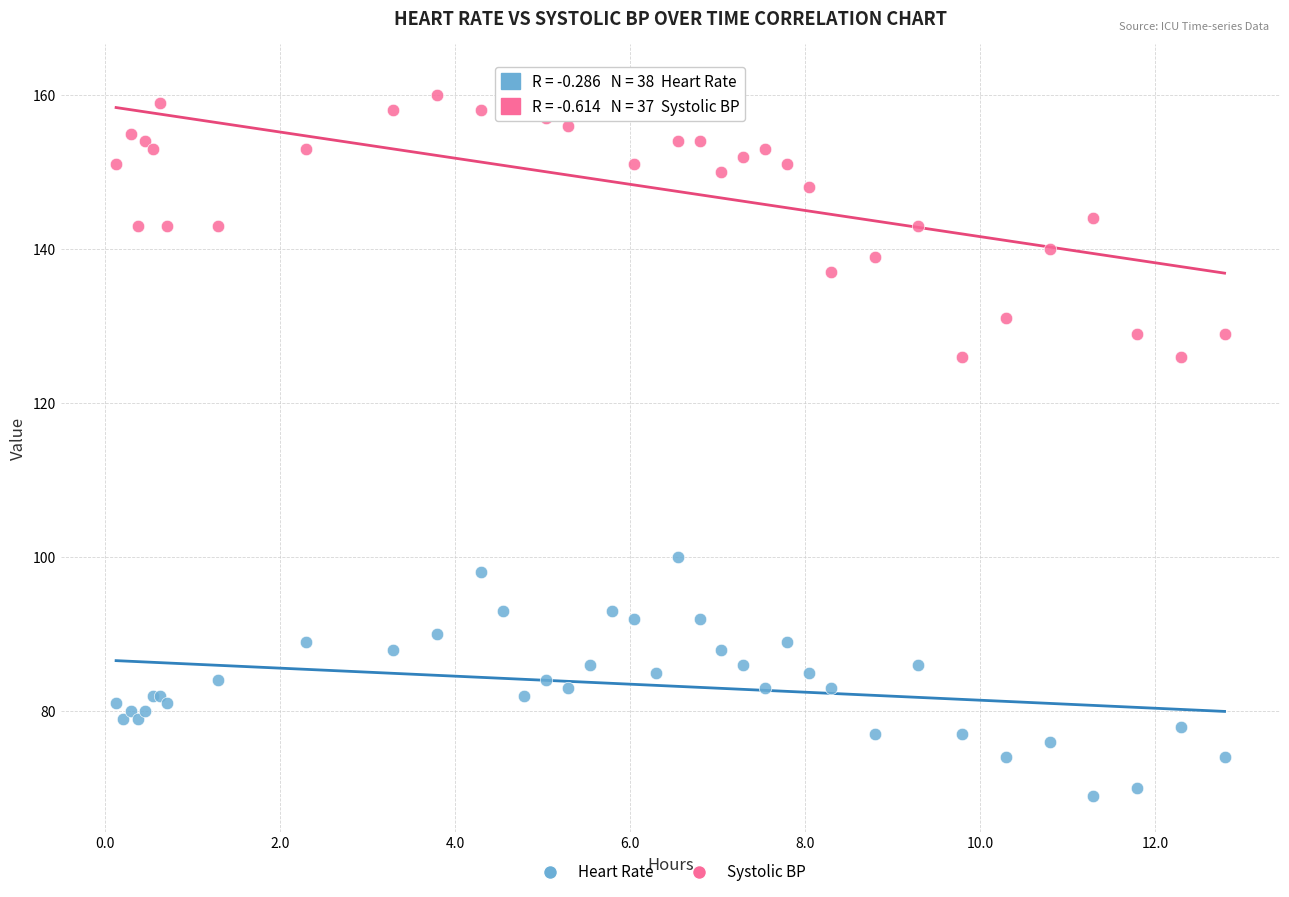

Which series has the widest spread of Y values?

Systolic BP